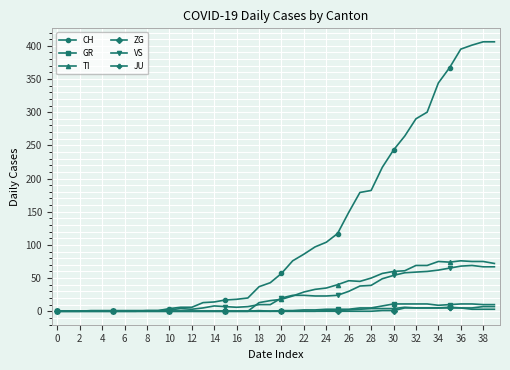

What are all the series names shown in the legend?

CH, GR, TI, ZG, VS, JU